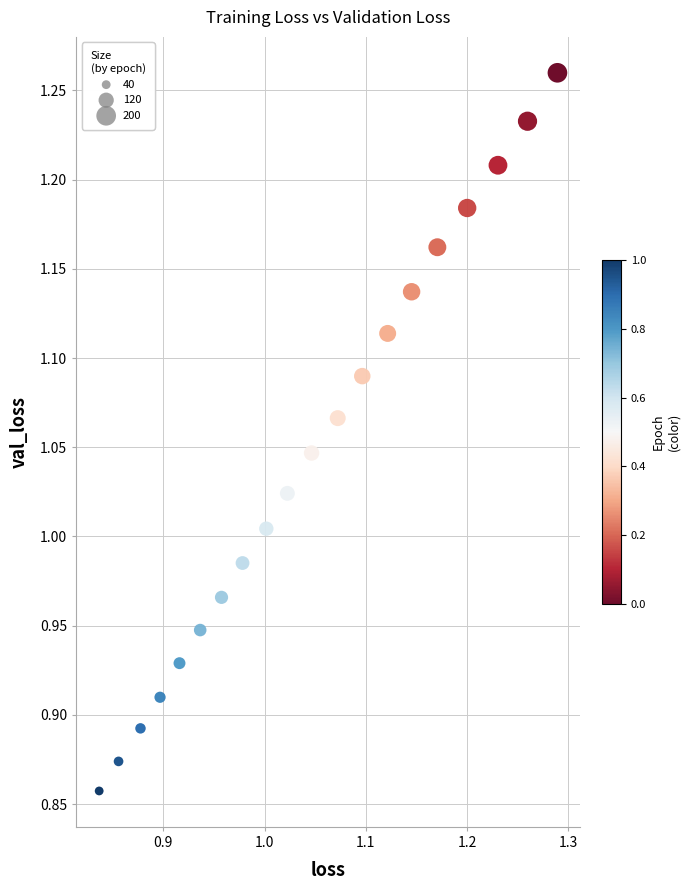

What is the range of X values (max minus min)?

0.5